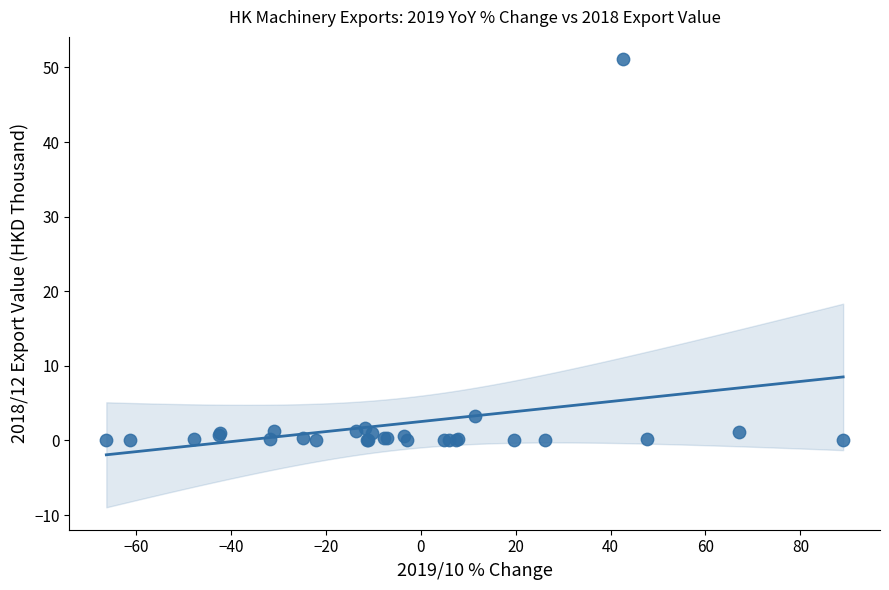

What Y value in the scatter plot is closest to 25?

3.3